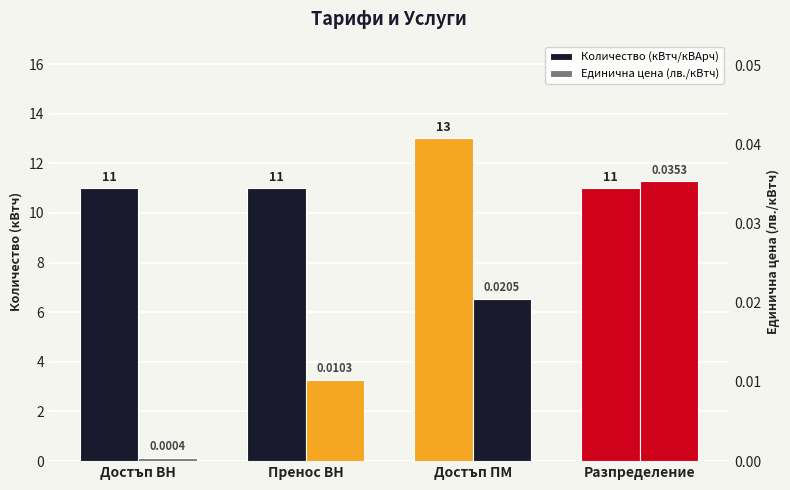

What is the value of the Количество (кВтч/кВАрч) bar at the 2nd from the left?

11.0